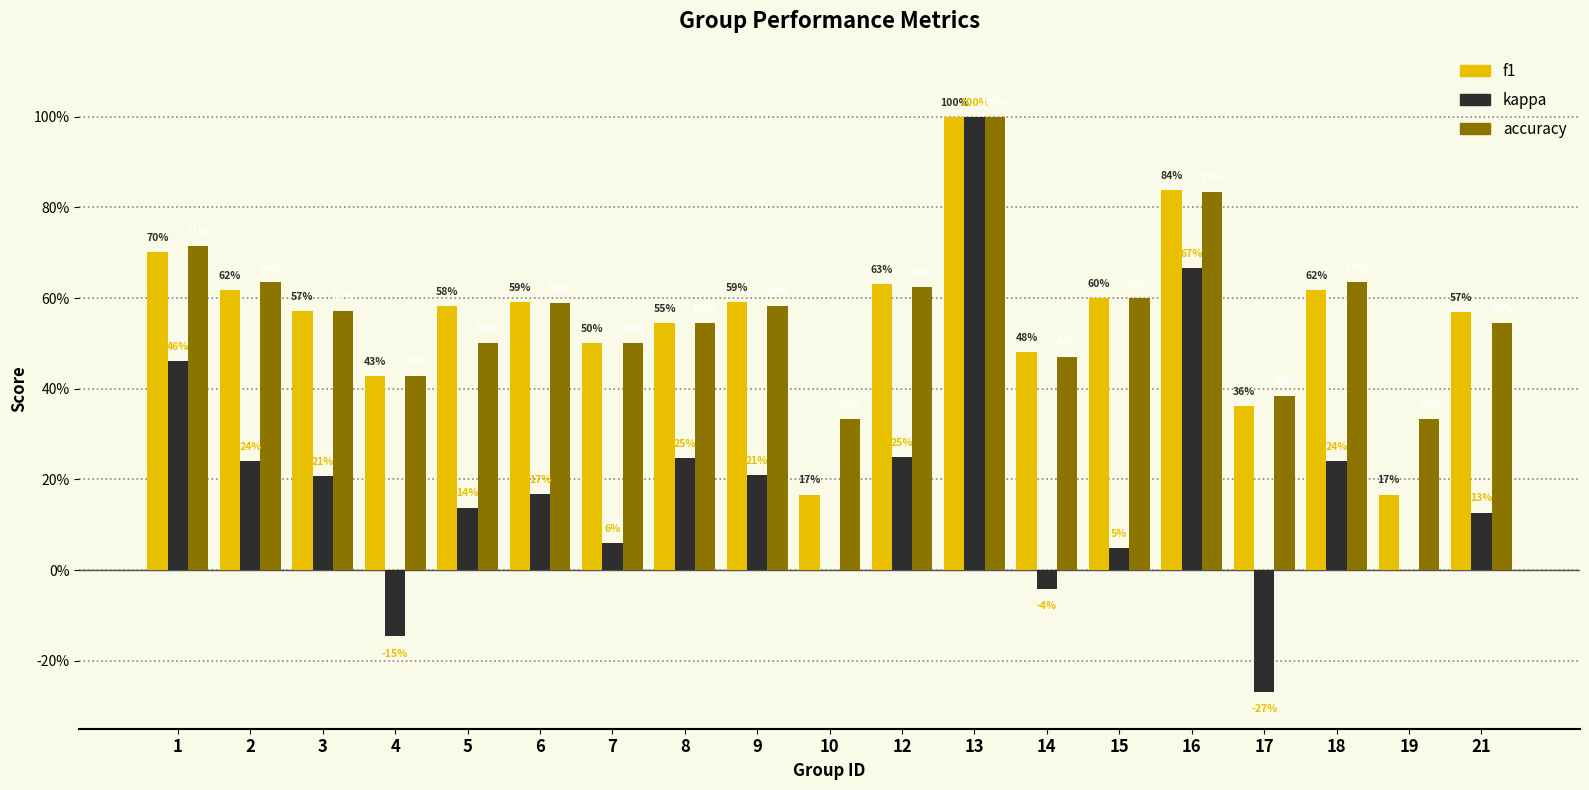

Does the chart contain stacked bars?

No